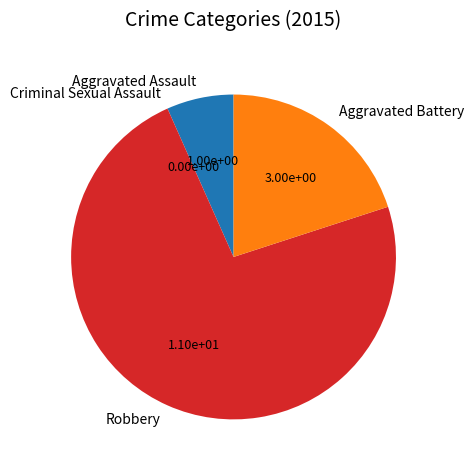

Does Aggravated Assault account for over 50% of the chart?

No